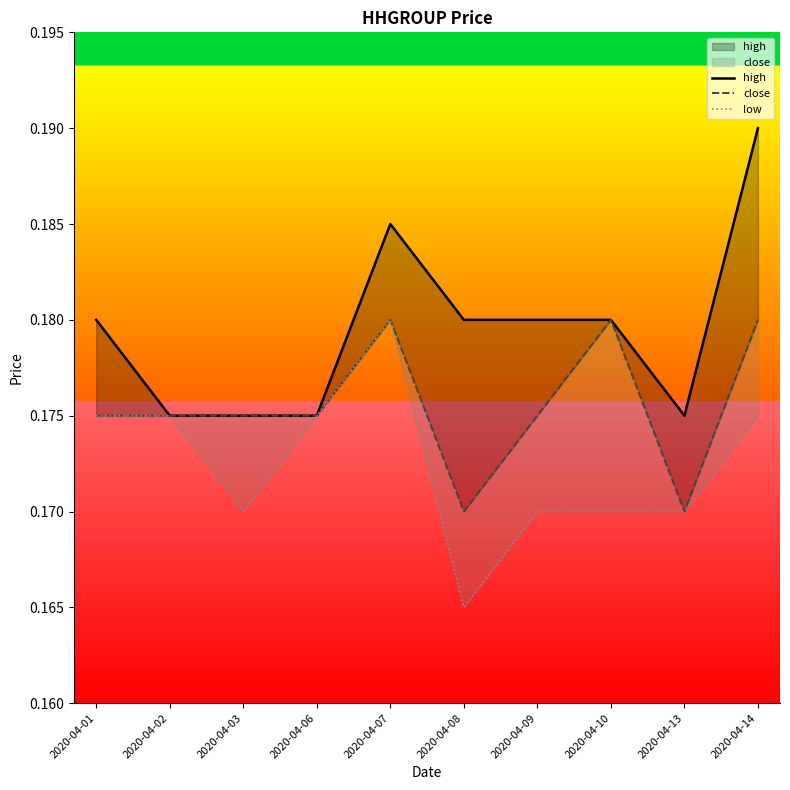

True or false: close and high intersect in this chart.

False